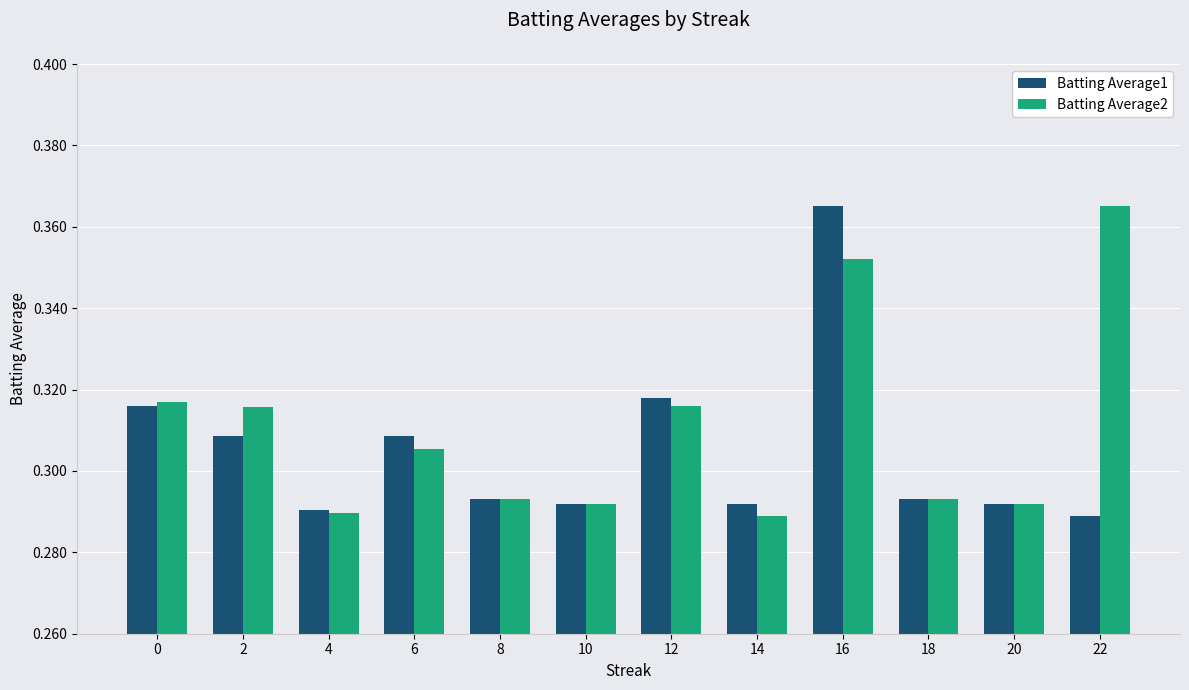

Between 2 and 20, which series saw the biggest shift?

Batting Average2